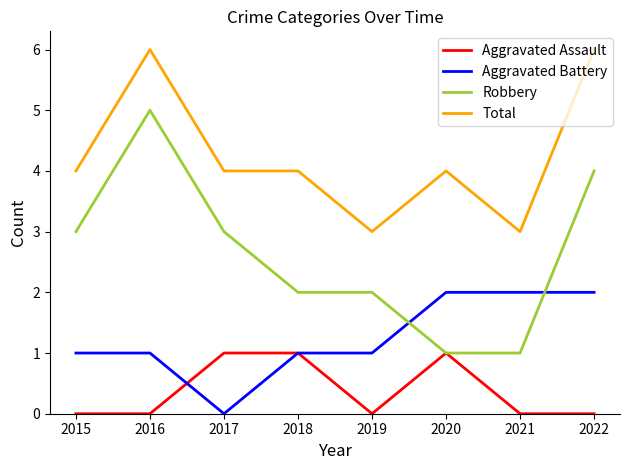

Does the chart display data point markers on the line(s)?

No